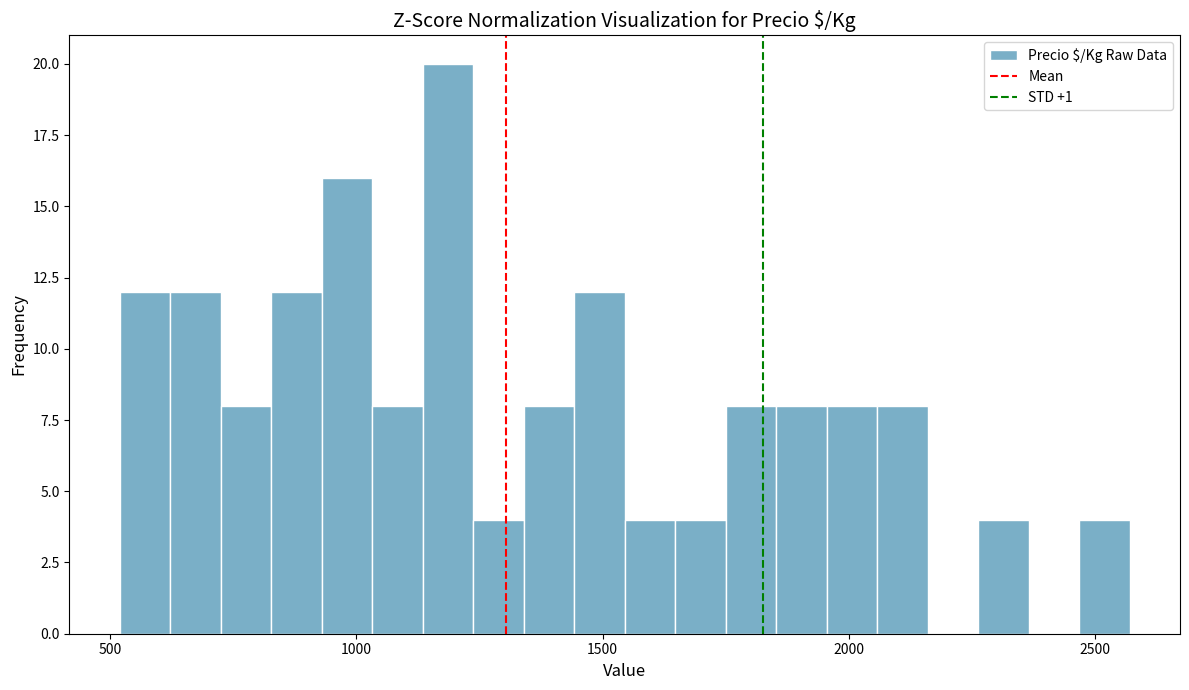

Around what value on the x-axis is the tallest bar? Give the approximate position of its centre, as read against the axis.

1200